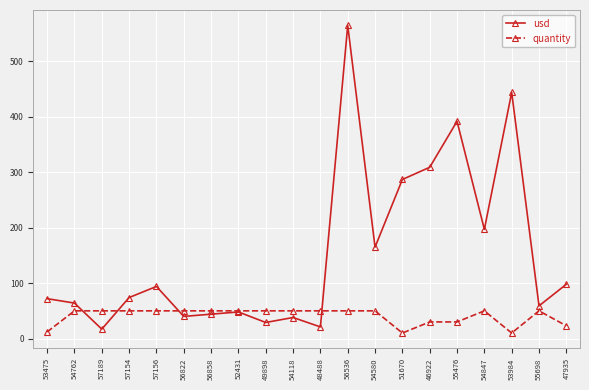

Where is usd nearest to the value 291?

51670